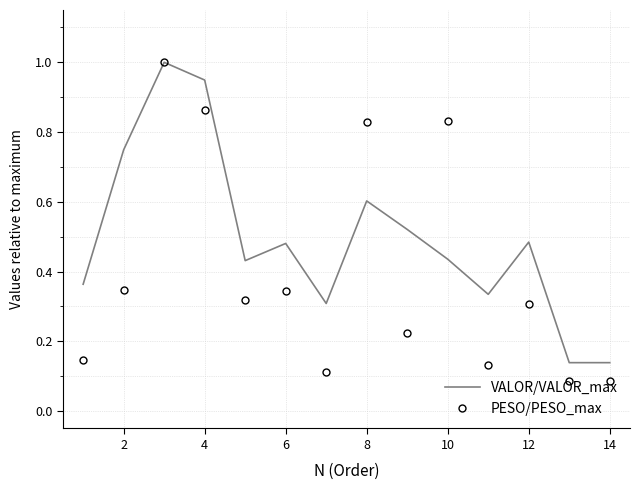

Rank the series by their average value, from highest to lowest.

VALOR/VALOR_max, PESO/PESO_max